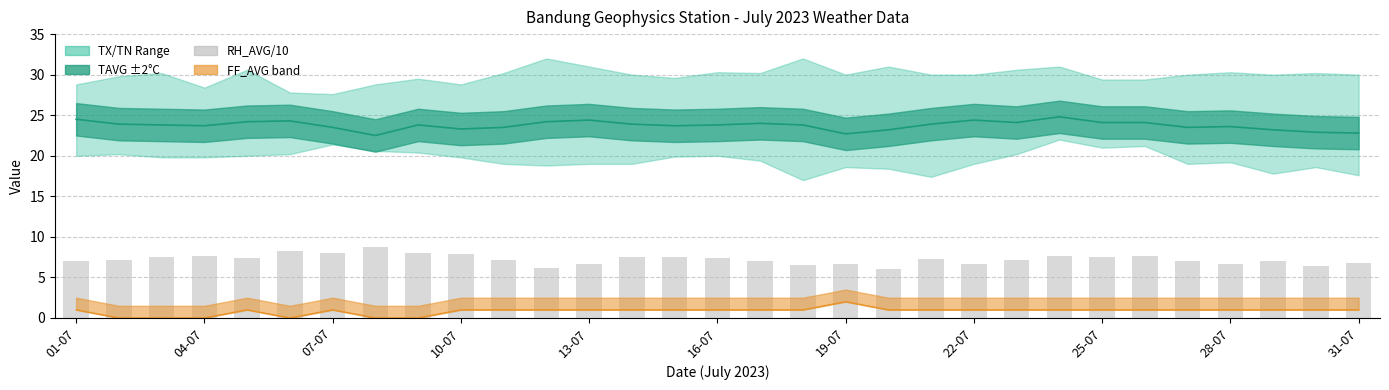

Reading left to right, what are all the values shown in this chart?

TAVG: 24.5	23.9	23.8	23.7	24.2	24.3	23.5	22.5	23.8	23.3	23.5	24.2	24.4	23.9	23.7	23.8	24.0	23.8	22.7	23.2	23.9	24.4	24.1	24.8	24.1	24.1	23.5	23.6	23.2	22.9	22.8
FF_AVG: 1.0	0.0	0.0	0.0	1.0	0.0	1.0	0.0	0.0	1.0	1.0	1.0	1.0	1.0	1.0	1.0	1.0	1.0	2.0	1.0	1.0	1.0	1.0	1.0	1.0	1.0	1.0	1.0	1.0	1.0	1.0
RH_AVG/10: 7.0	7.2	7.5	7.6	7.4	8.2	8.0	8.7	8.0	7.9	7.1	6.2	6.7	7.5	7.5	7.4	7.0	6.5	6.7	6.0	7.3	6.7	7.1	7.6	7.5	7.7	7.0	6.7	7.0	6.4	6.8